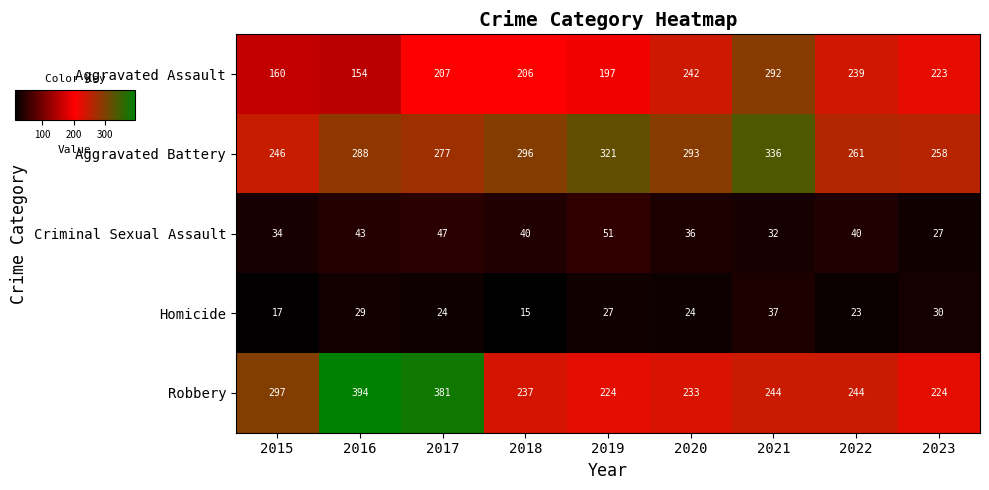

True or false: Robbery has a value of 317 at 2018.

False